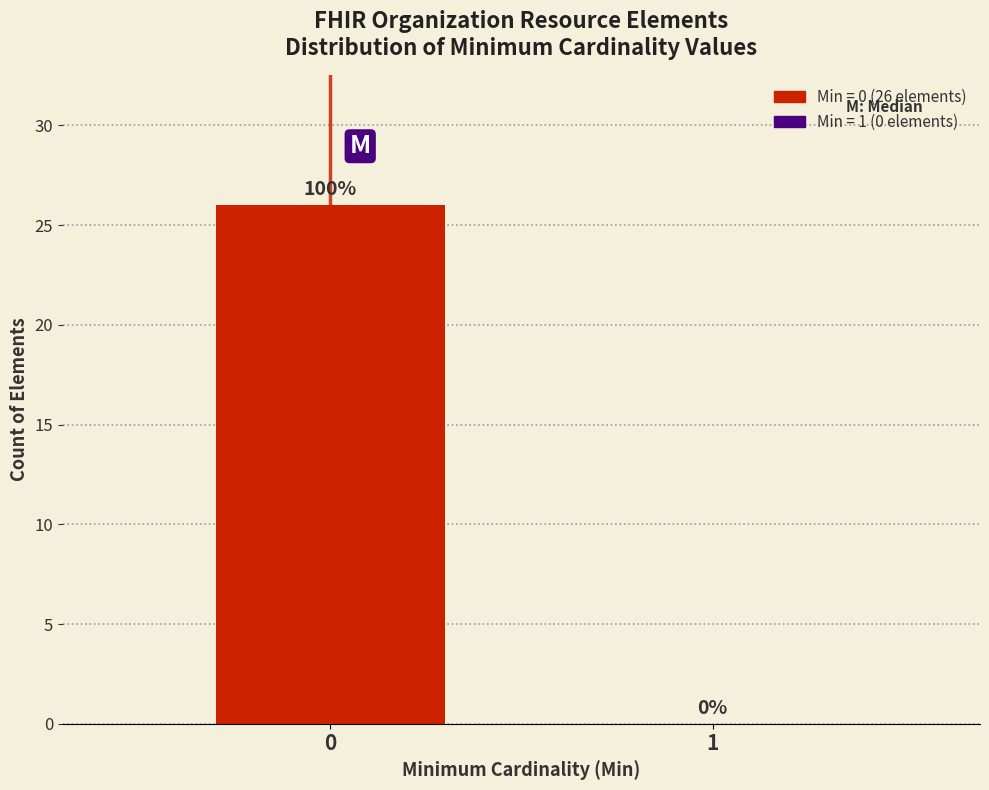

Reading left to right, list all the values displayed in this chart.

0=26	1=0